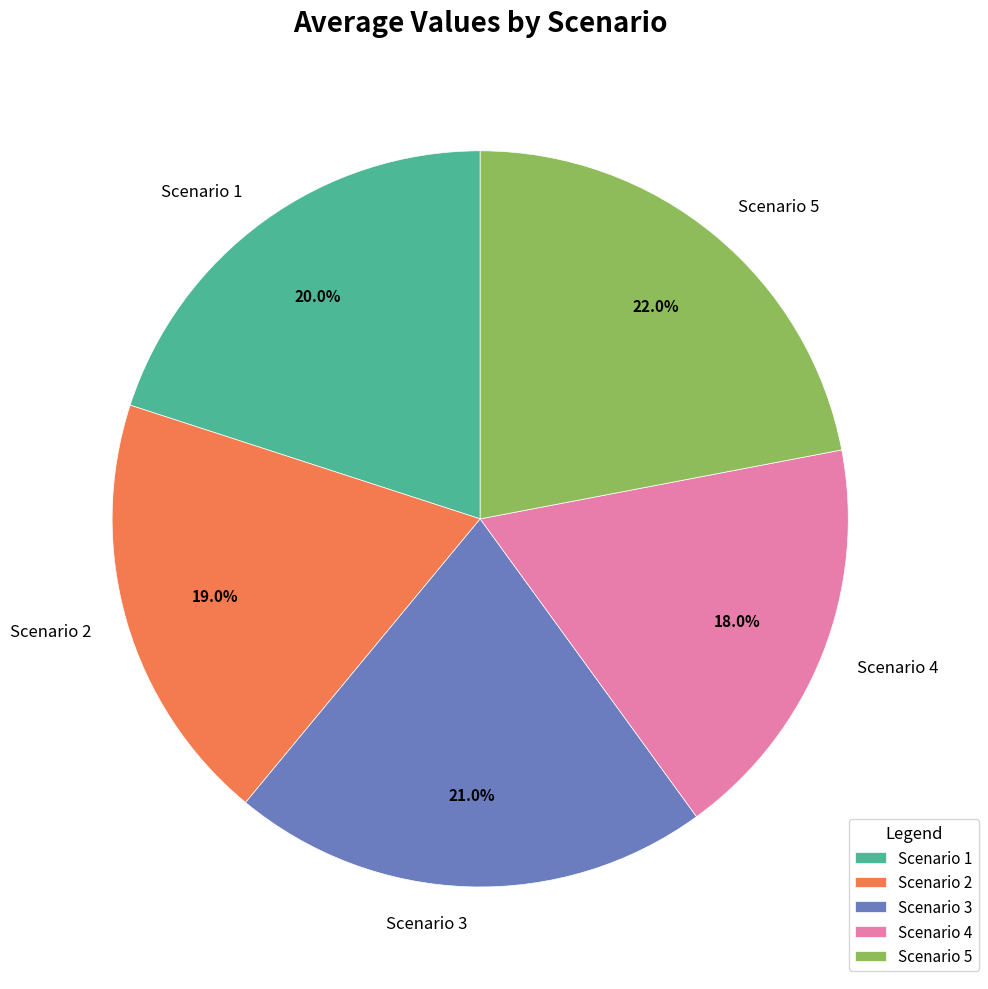

What portion of the pie excludes Scenario 4?

82.0%